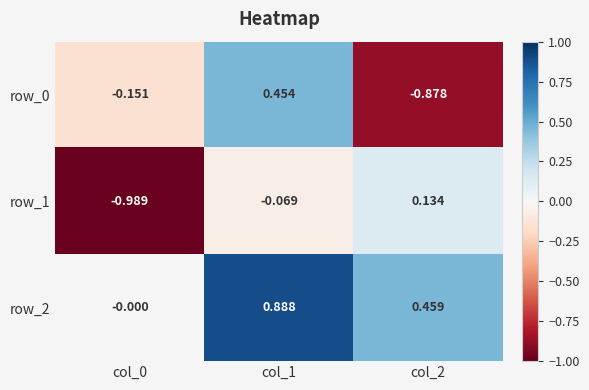

What is the difference between the maximum and second lowest values in the row_0 series?

0.6